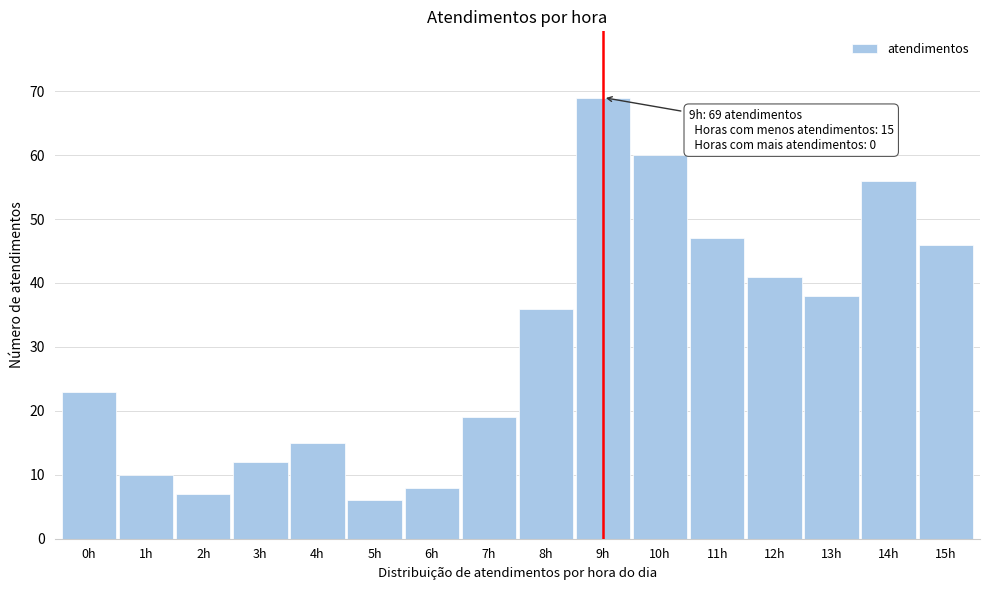

Reading left to right, transcribe all the data shown in this chart.

23	10	7	12	15	6	8	19	36	69	60	47	41	38	56	46